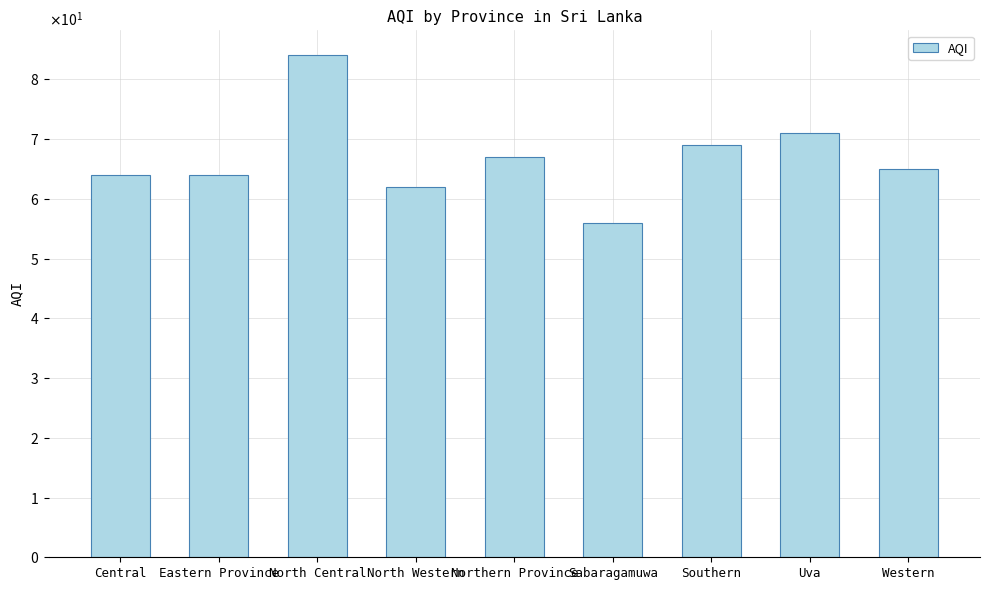

Rank the categories by value from lowest to highest.

Sabaragamuwa, North Western, Central, Eastern Province, Western, Northern Province, Southern, Uva, North Central